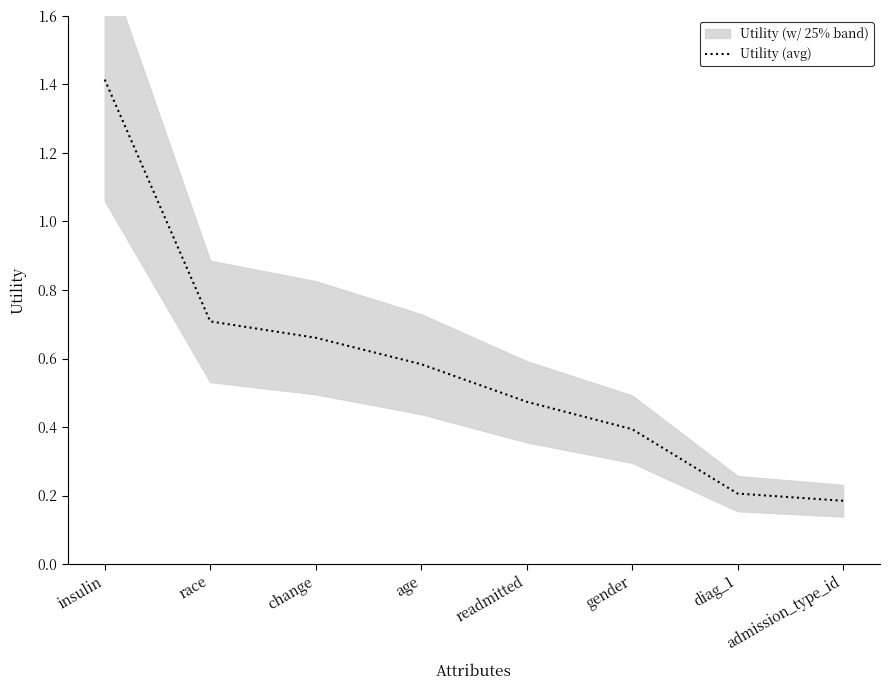

What is the greatest value displayed?

1.4